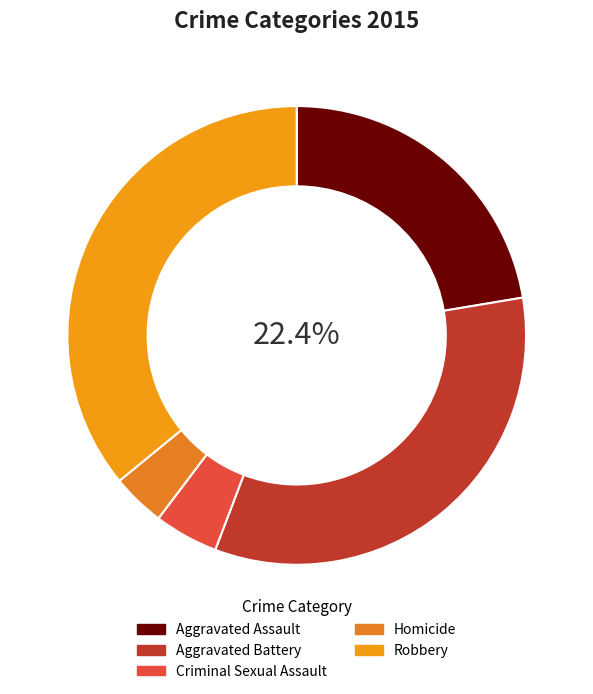

To the nearest percent, what portion does Criminal Sexual Assault represent?

5%